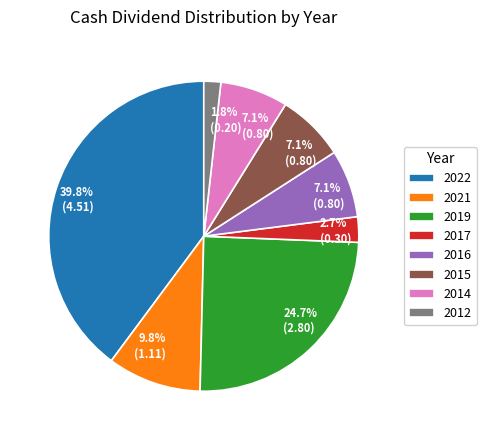

Is there a majority slice in this chart?

No